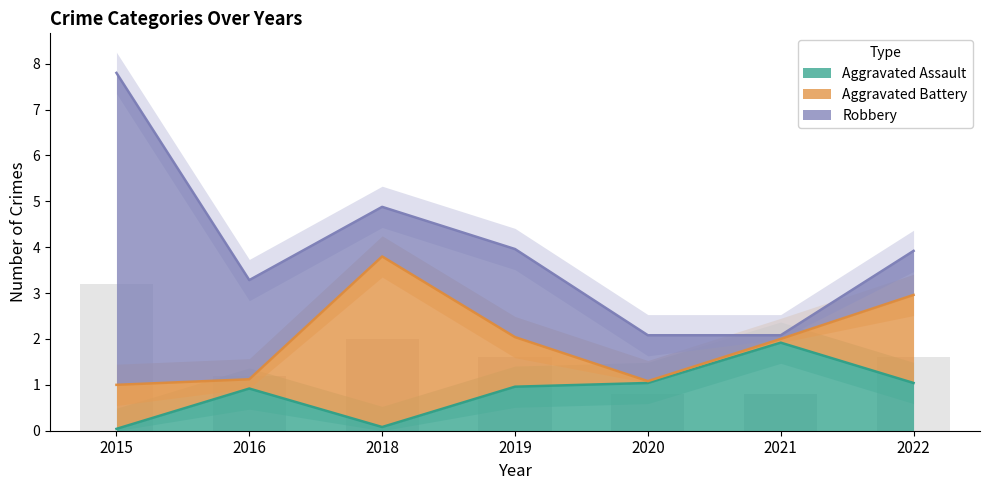

Which series has the largest range (max minus min)?

Robbery